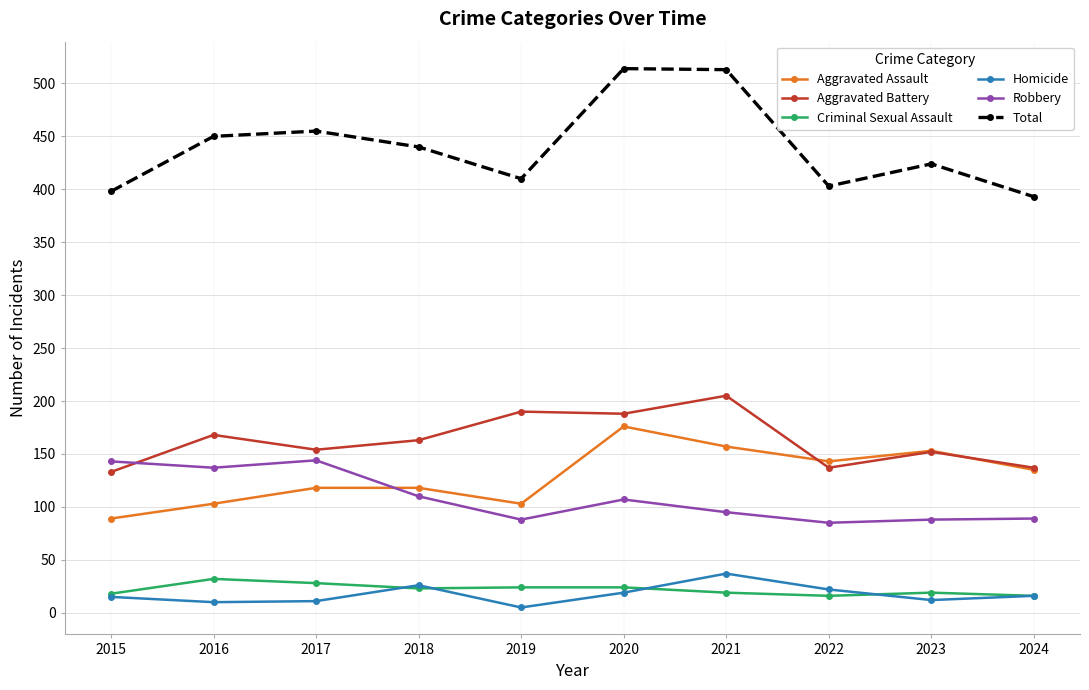

Is the value of Robbery at 2019 greater than the value of Aggravated Battery at 2018?

No